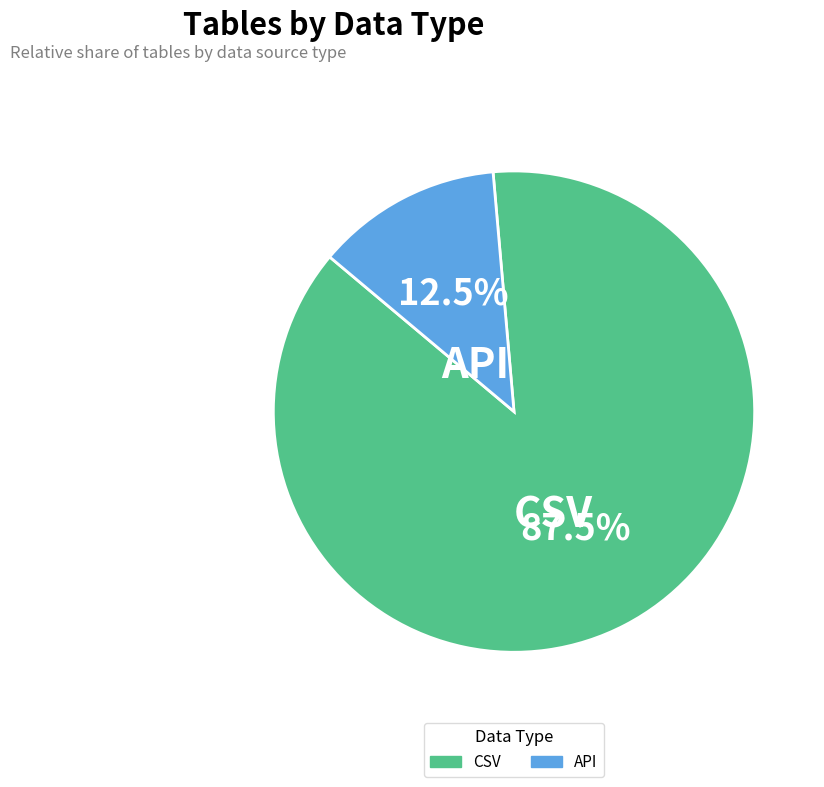

Which has a higher value, CSV or API?

CSV